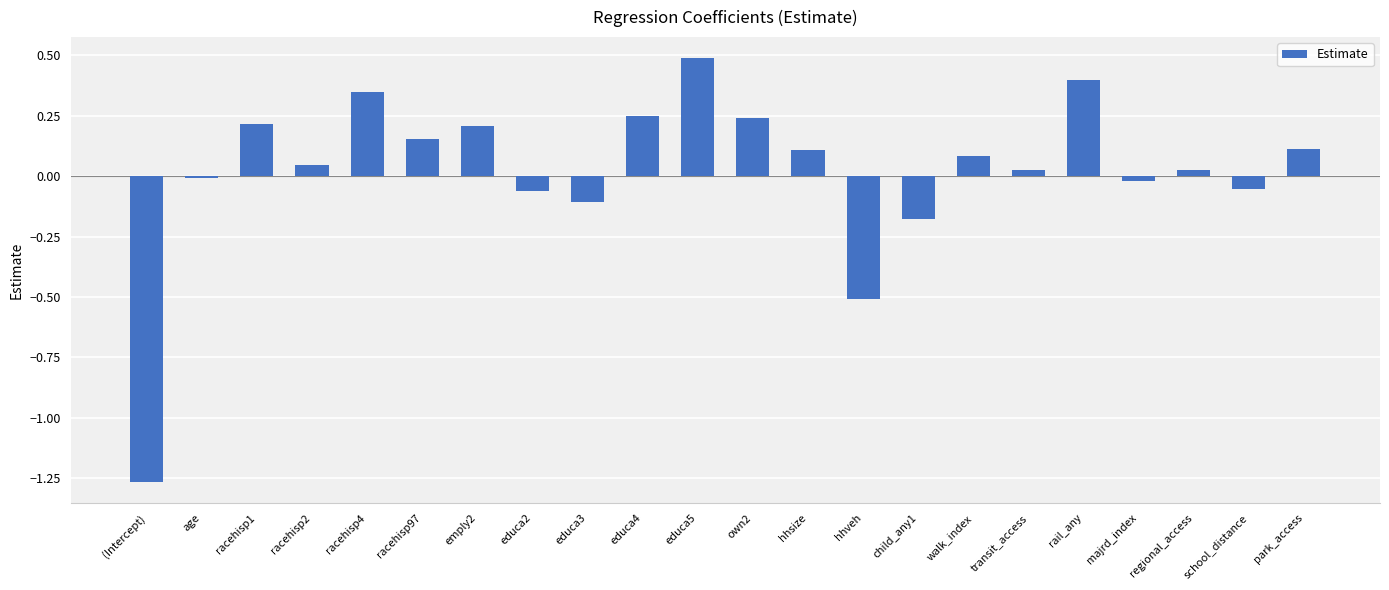

At which category does the chart reach its minimum across all series?

(Intercept)